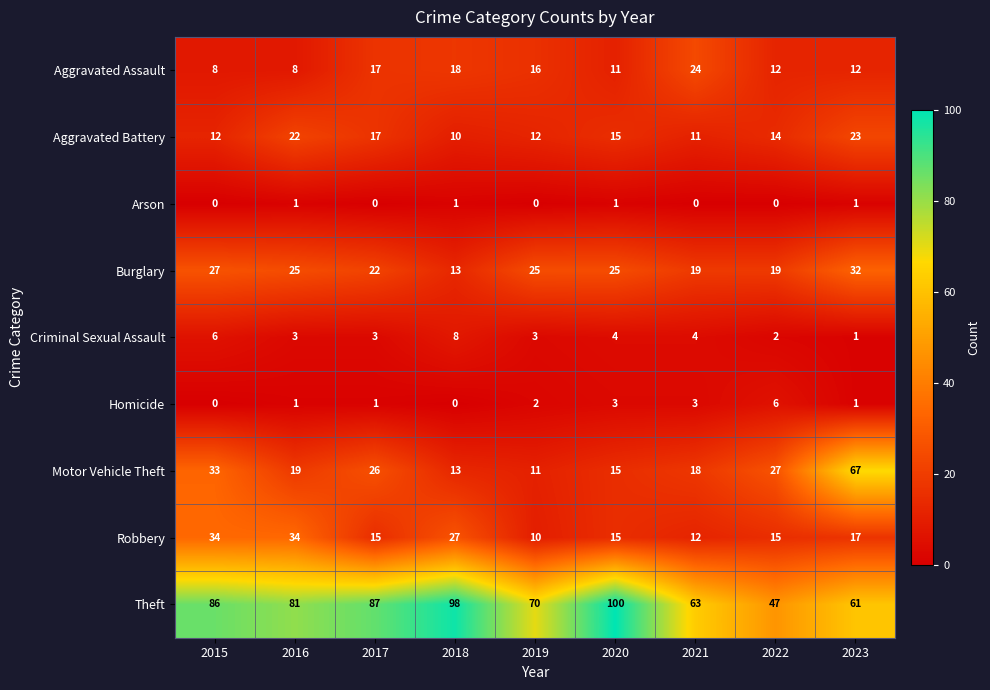

Where does the Motor Vehicle Theft series first go above 19?

2015